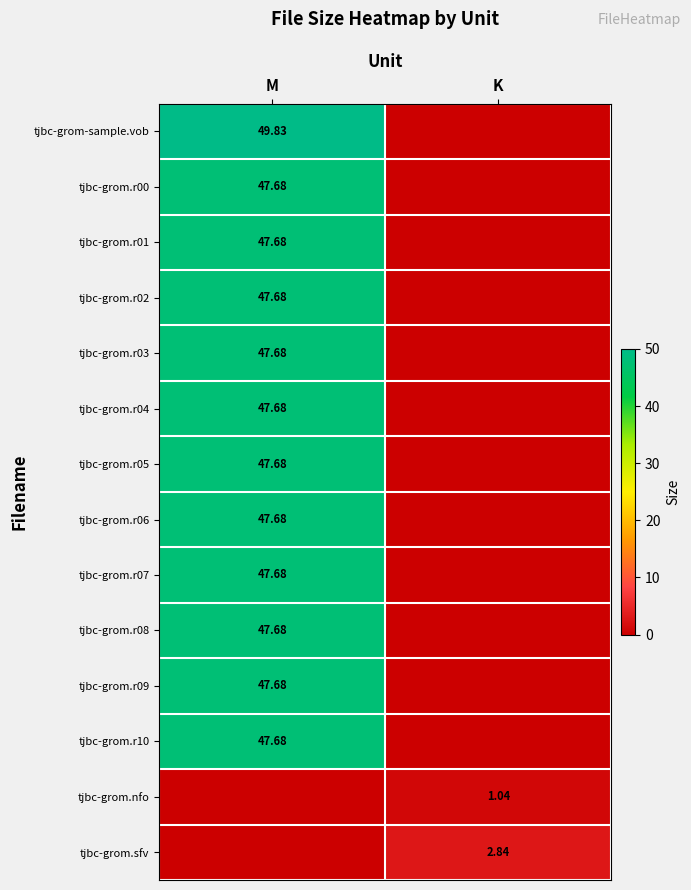

What is the difference between the tjbc-grom.r07 values at M and K?

47.7